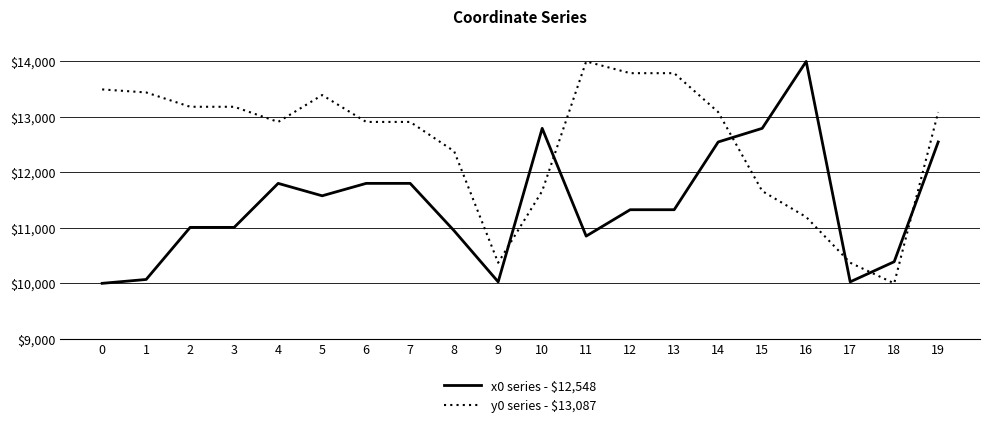

Is it true that y0 series - $13,087 equals 10000.0 at 18?

True